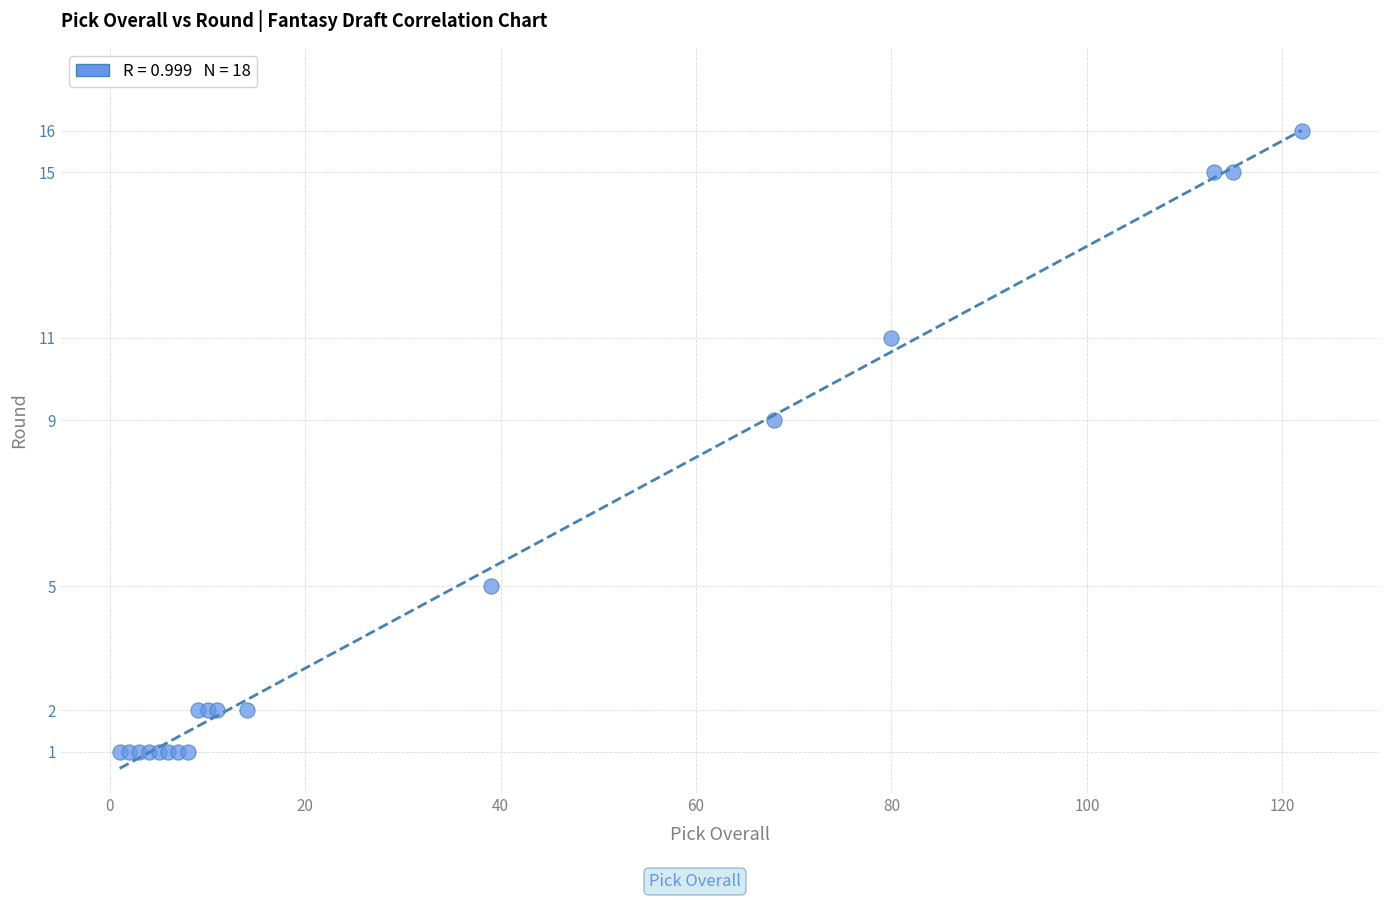

What Y value in the scatter plot is closest to 8?

9